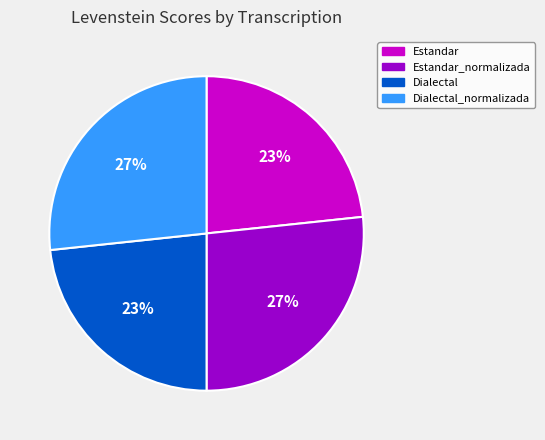

To the nearest percent, what is the average slice percentage?

25%